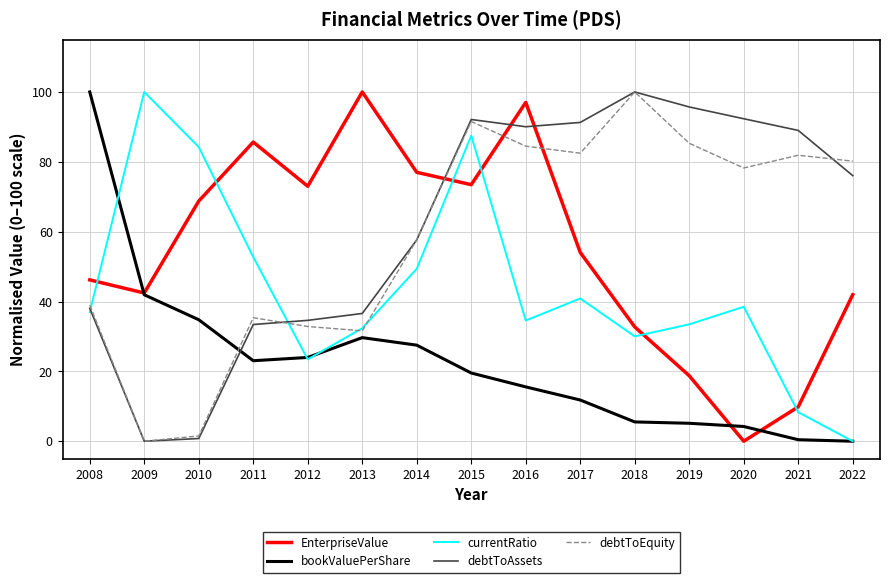

What is the difference between the second highest and minimum values in the bookValuePerShare series?

41.9